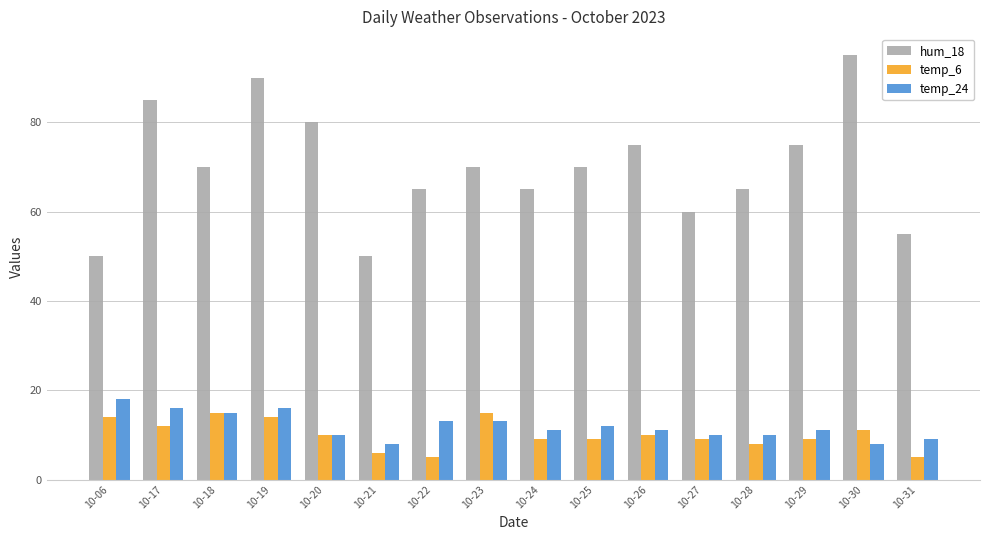

How many data points does each series have?

16